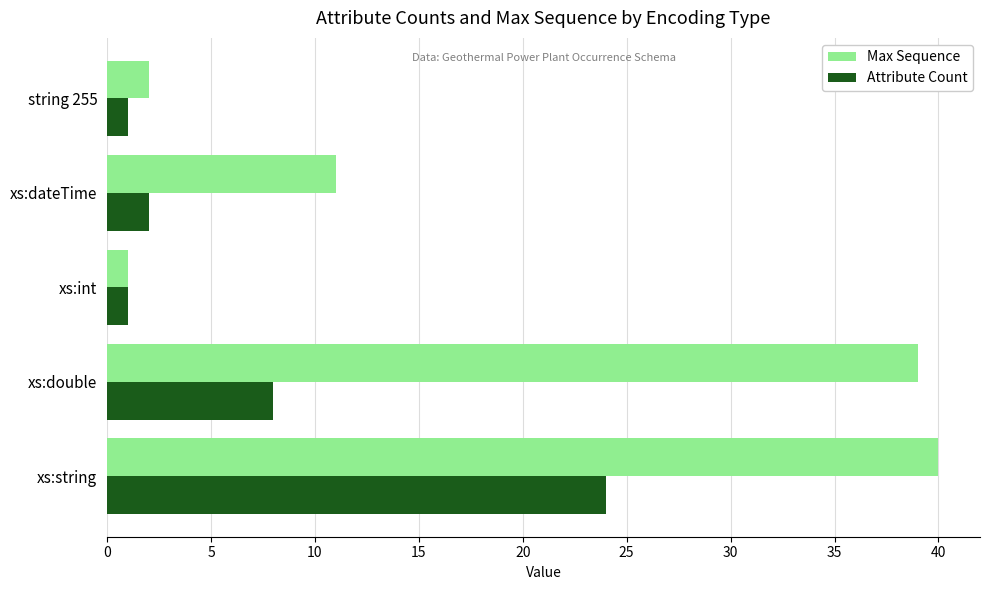

Count the number of categories in the chart.

5